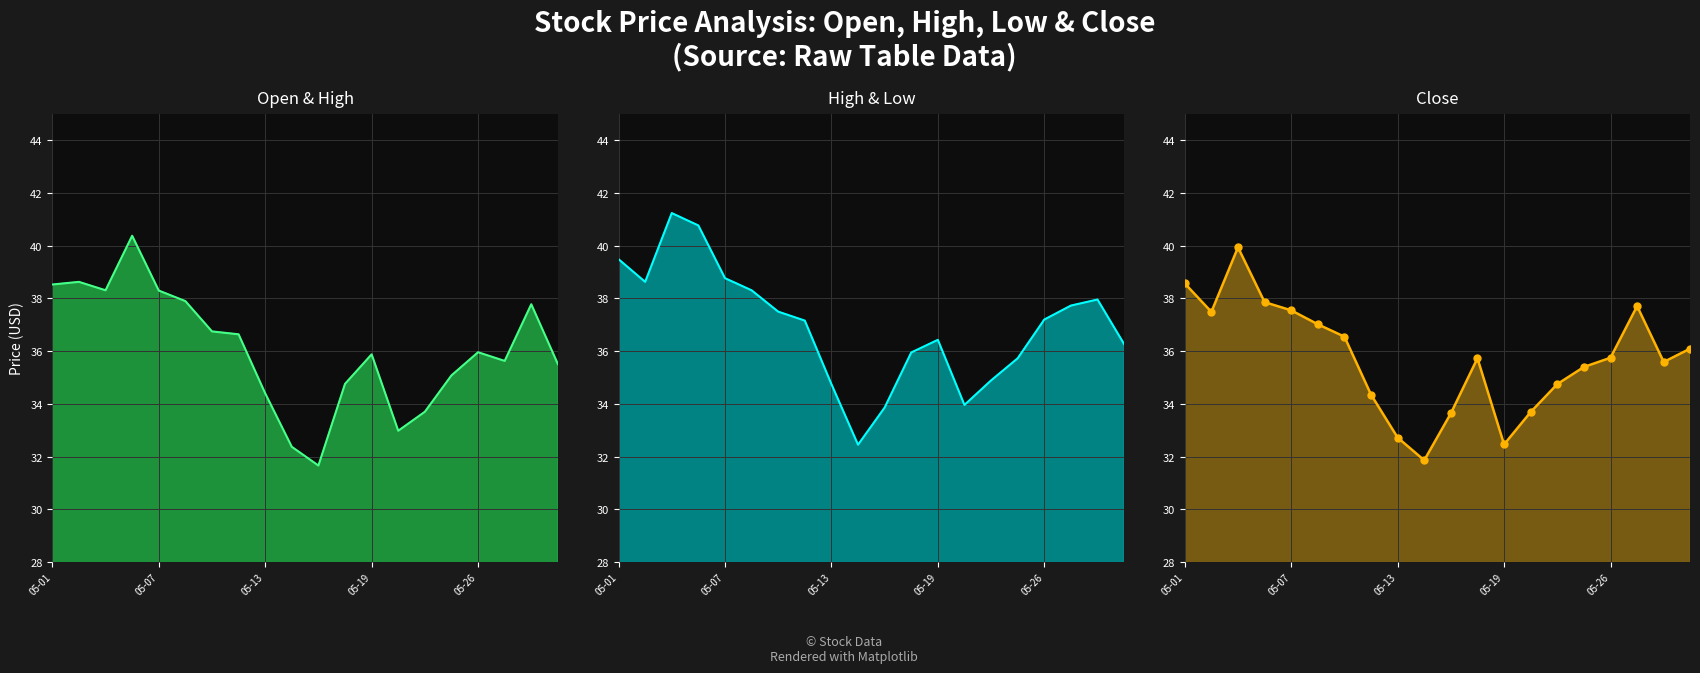

What position from the left is 05-19?

13